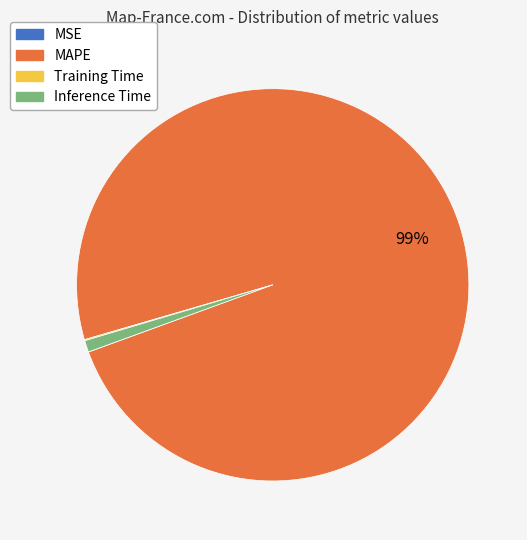

To the nearest percent, what is the difference between the largest and smallest slice percentages?

99%